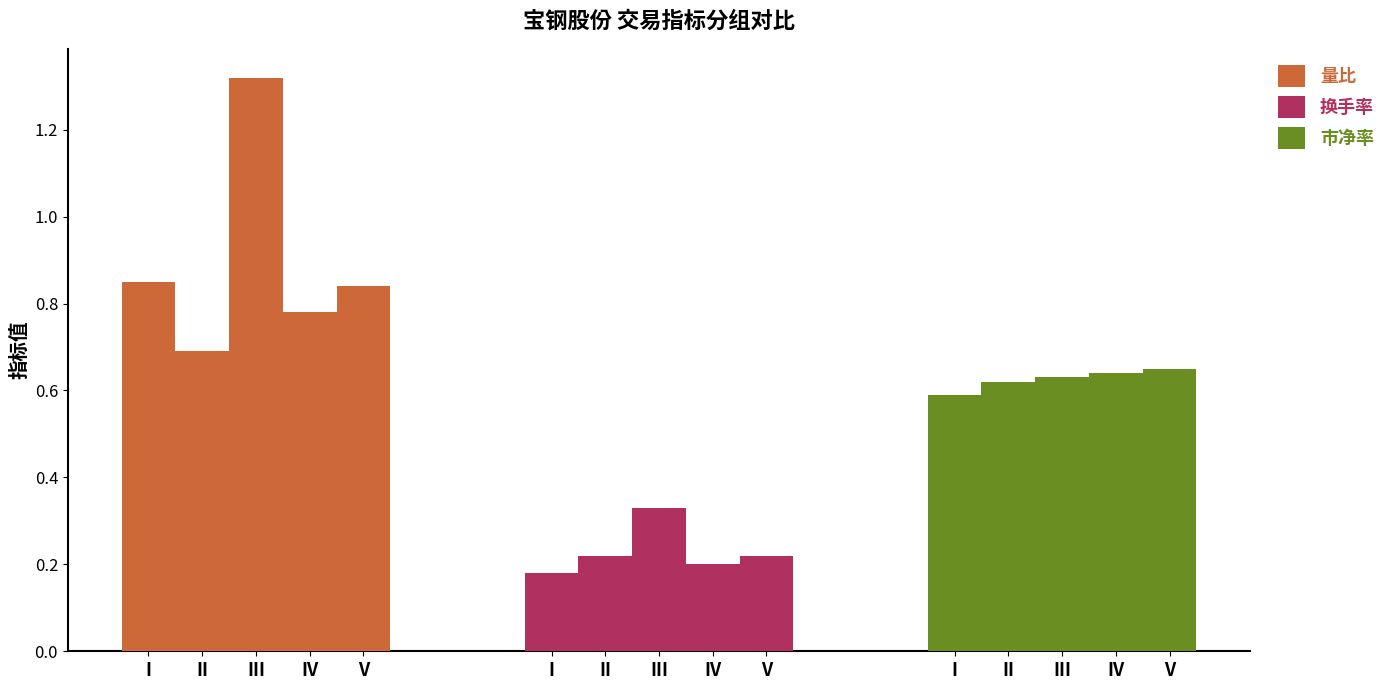

At which category does the chart reach its minimum across all series?

I